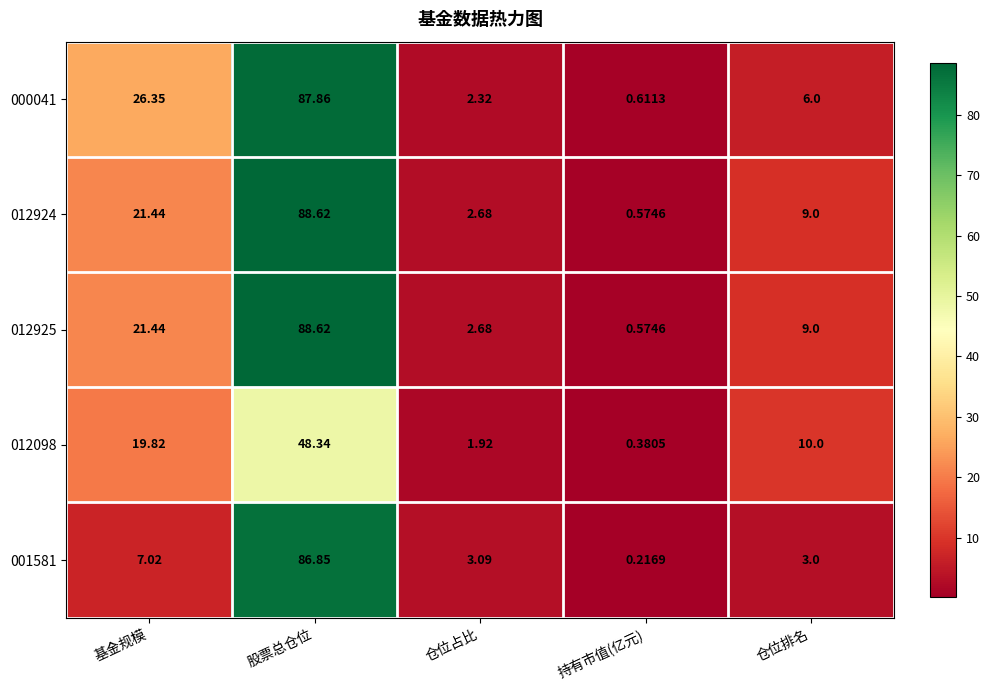

At which category is the sum across all series the highest?

股票总仓位